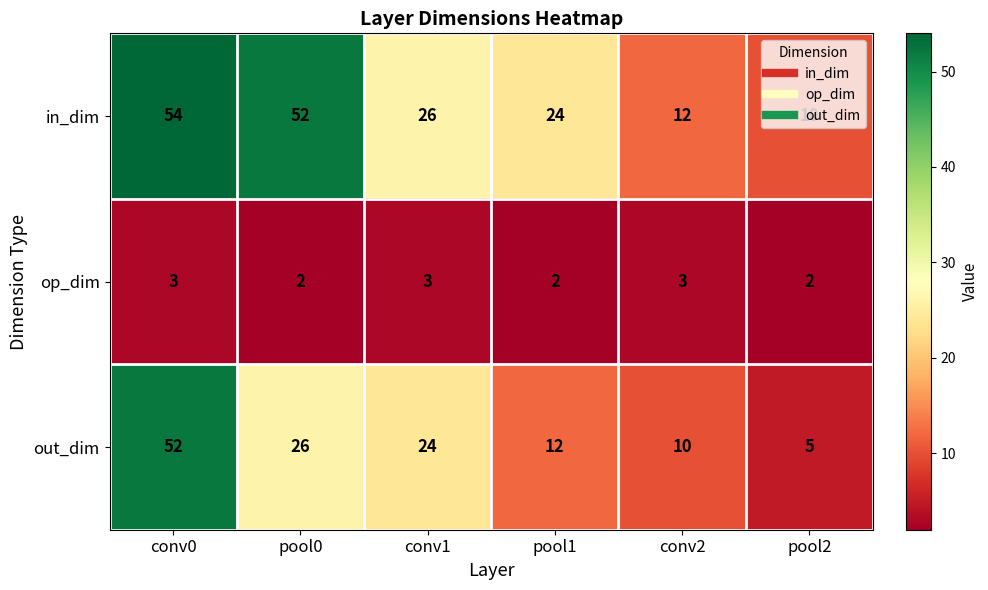

The op_dim series shows 3 at pool2. True or false?

False